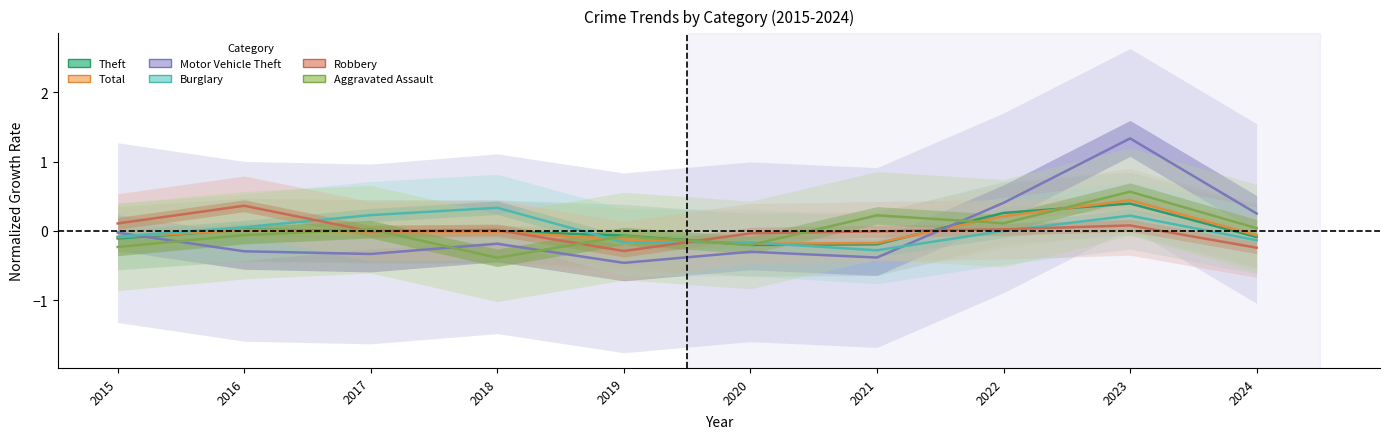

How many interior local valleys does the Theft series have?

1